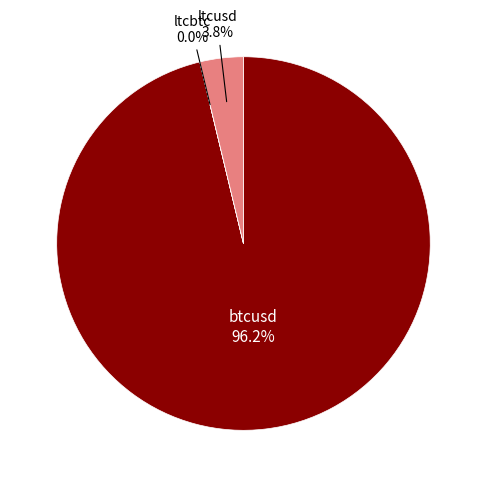

Which has a higher value, btcusd or ltcusd?

btcusd